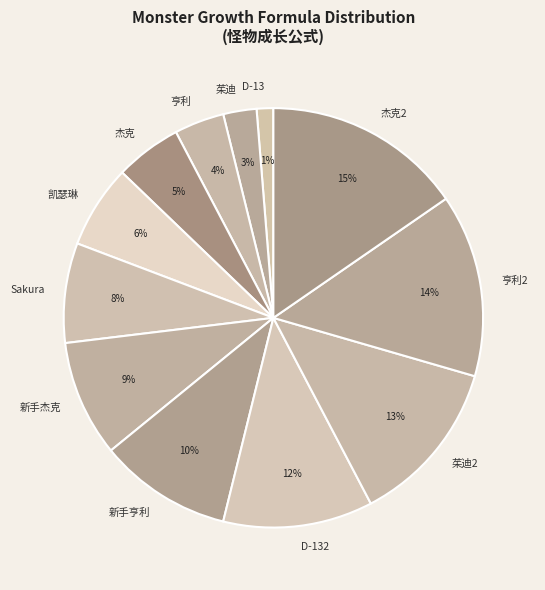

Do Sakura and 杰克2 together represent more than half of the pie?

No